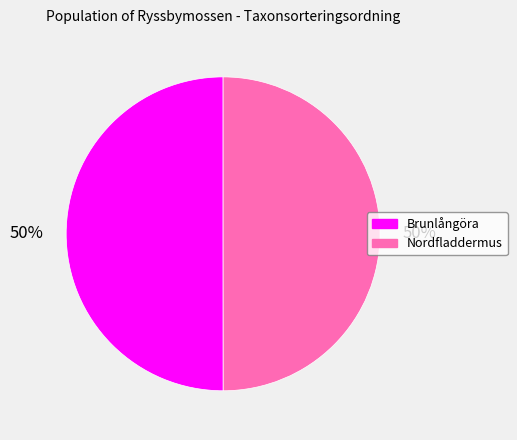

To the nearest percent, what is the combined percentage of Brunlångöra and Nordfladdermus?

100%